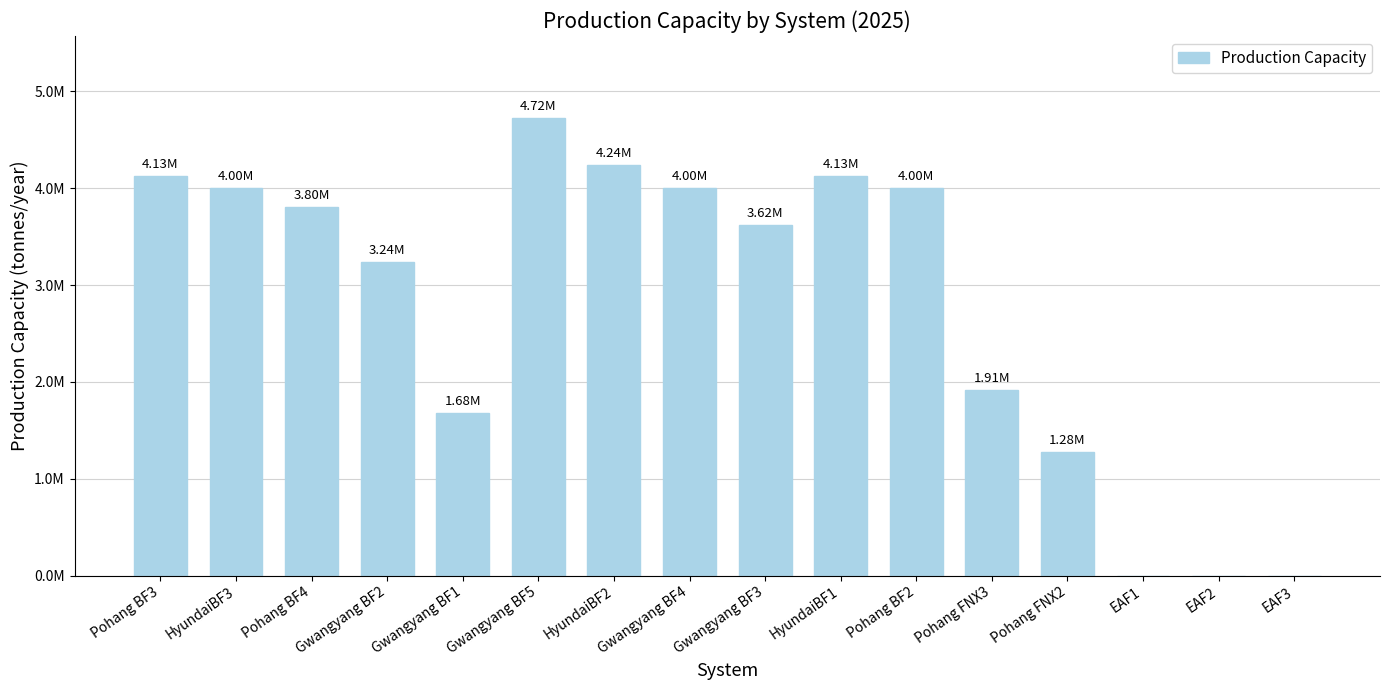

What is the value of the 8th bar from the left?

4000000